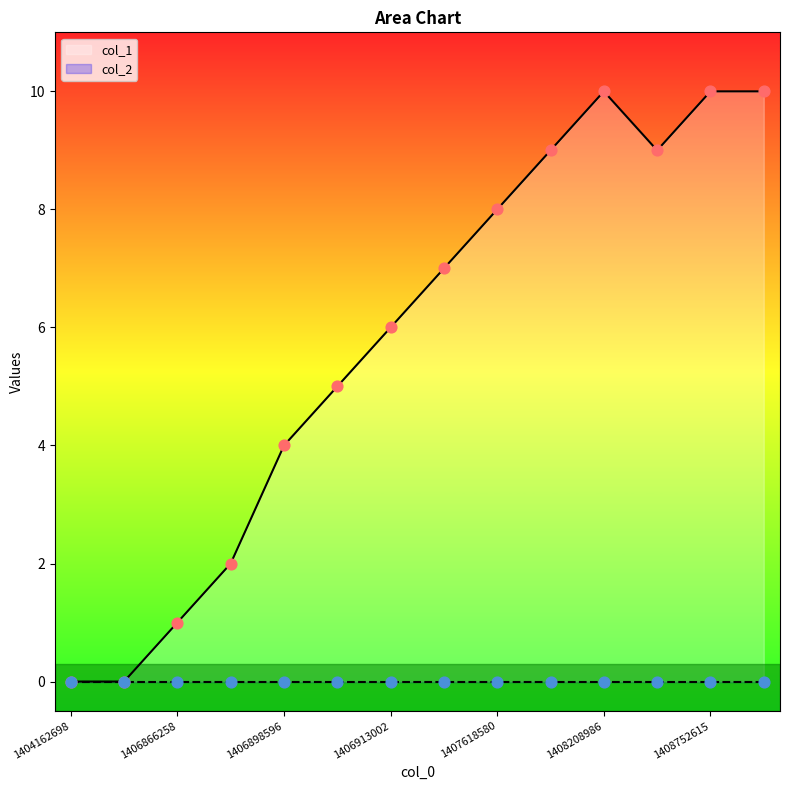

What is the change in value from 1406891389 to 1407618580?

+6